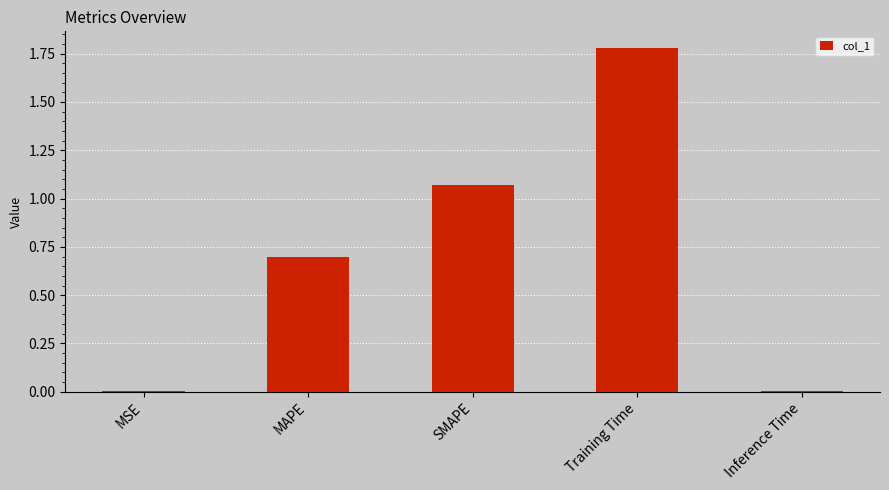

What is the sum of all values?

3.6